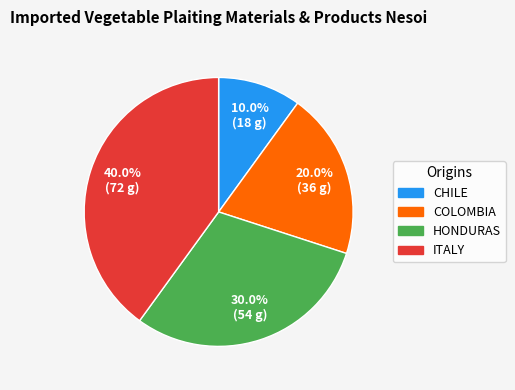

To the nearest percent, what is the average slice percentage?

25%